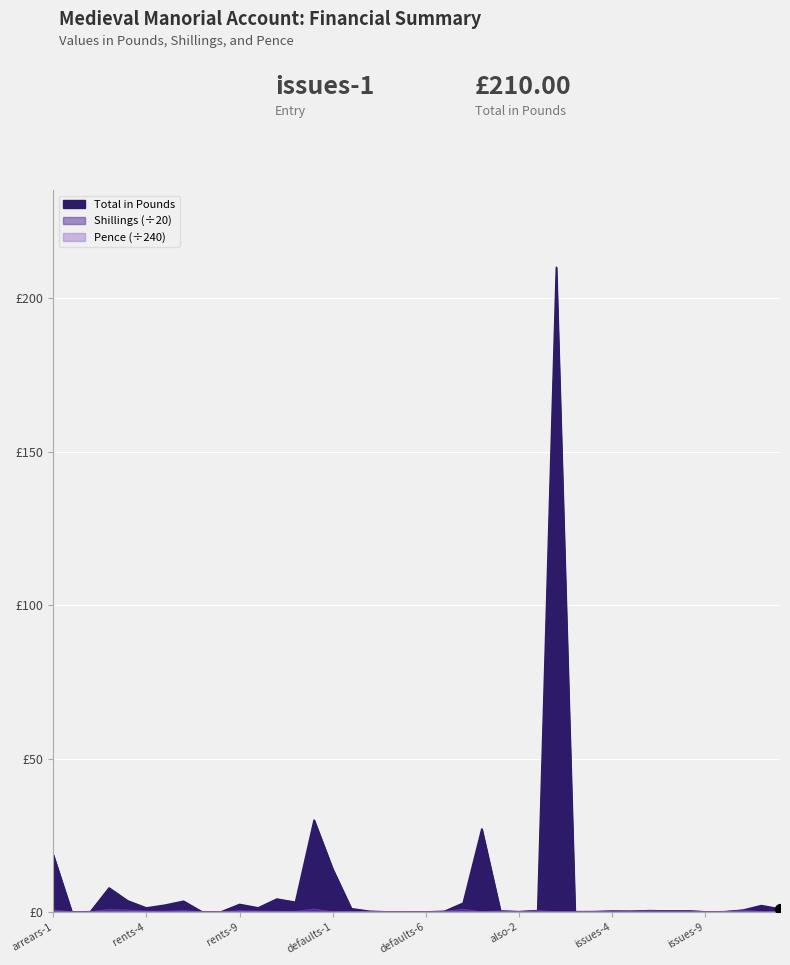

Is the value of Pence at issues-13 greater than the value of Shillings at rents-1?

No